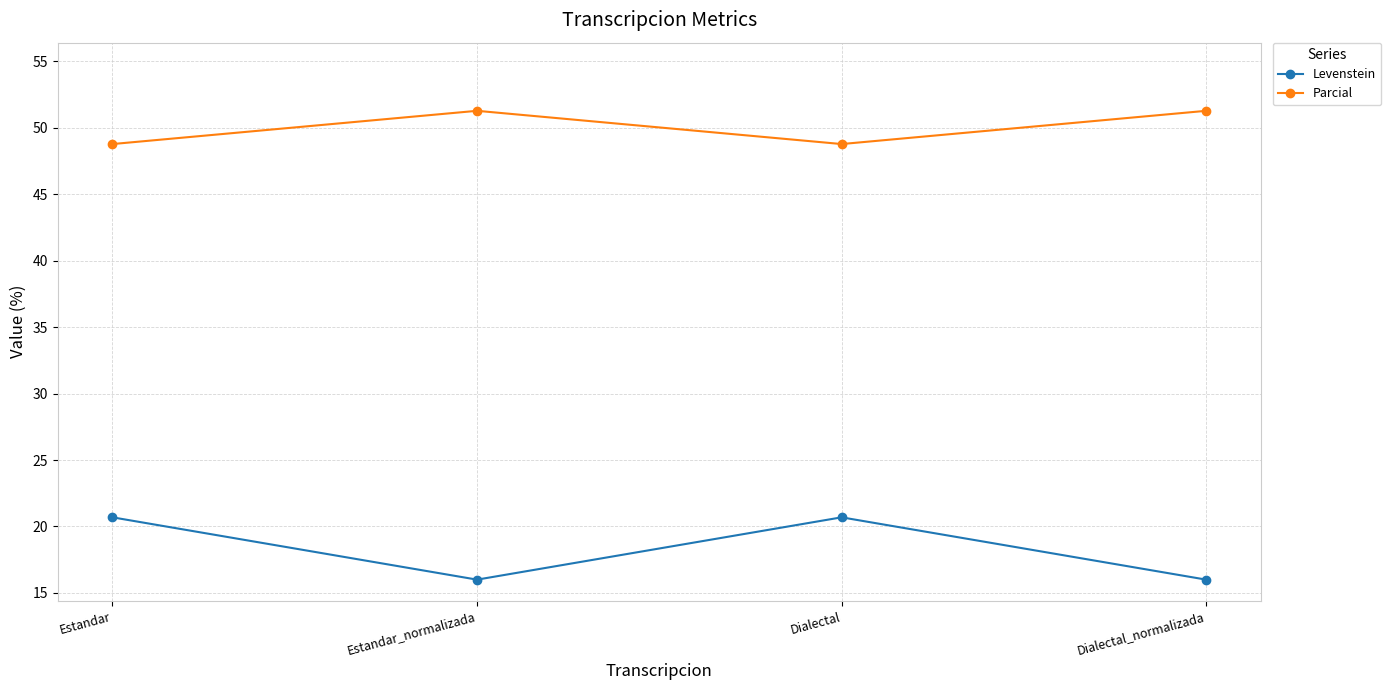

What is the sum of all Levenstein values?

73.4